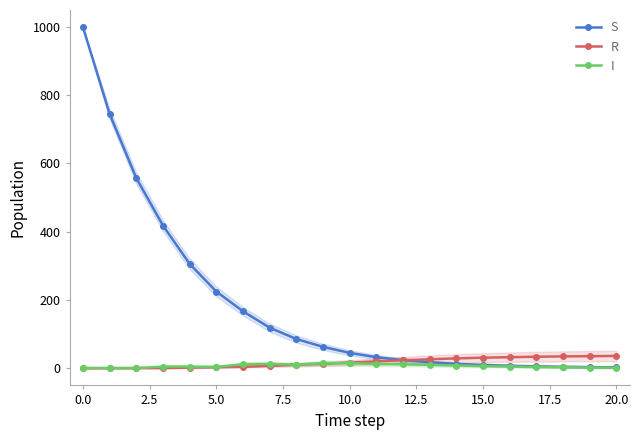

How many lines are shown in the chart?

3